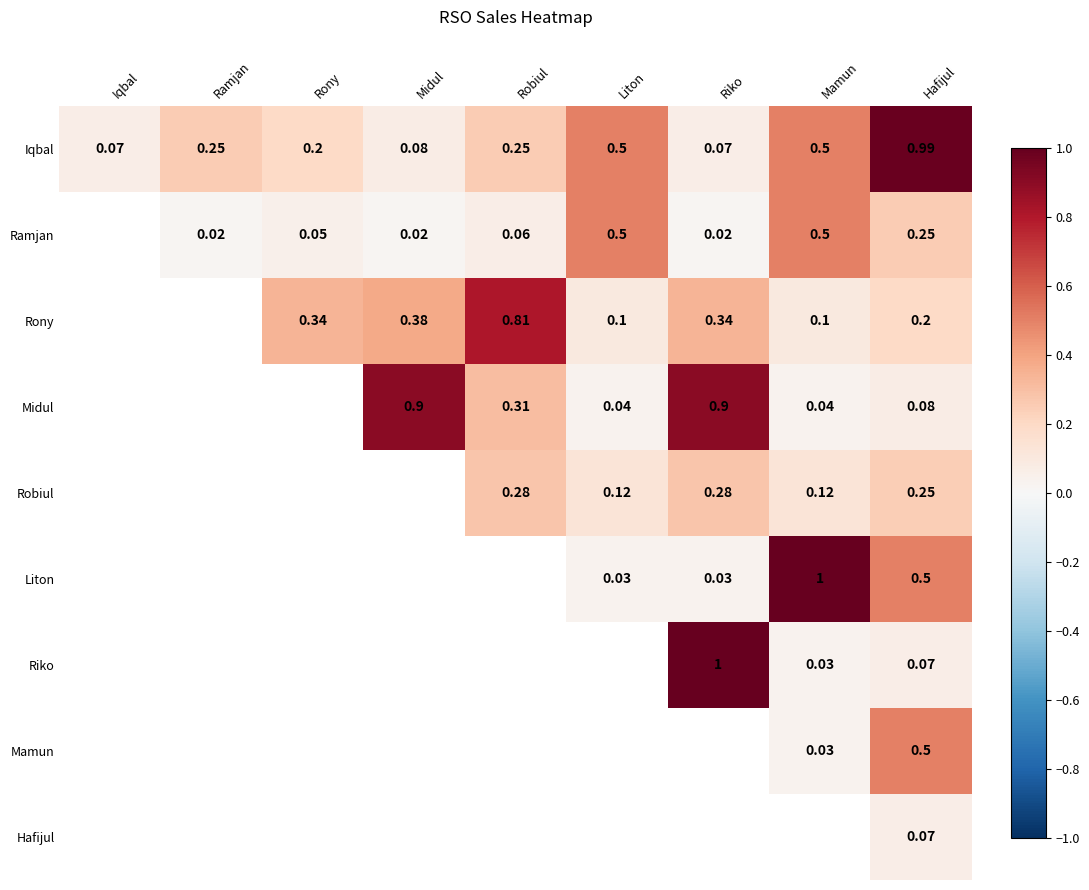

What is the greatest value displayed?

1.0